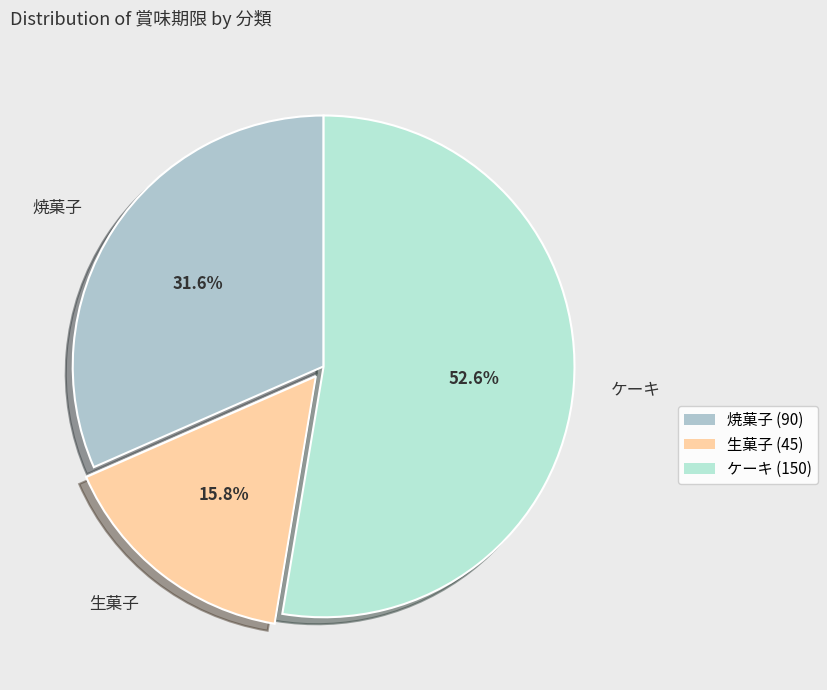

Between 生菓子 and 焼菓子, which is larger?

焼菓子